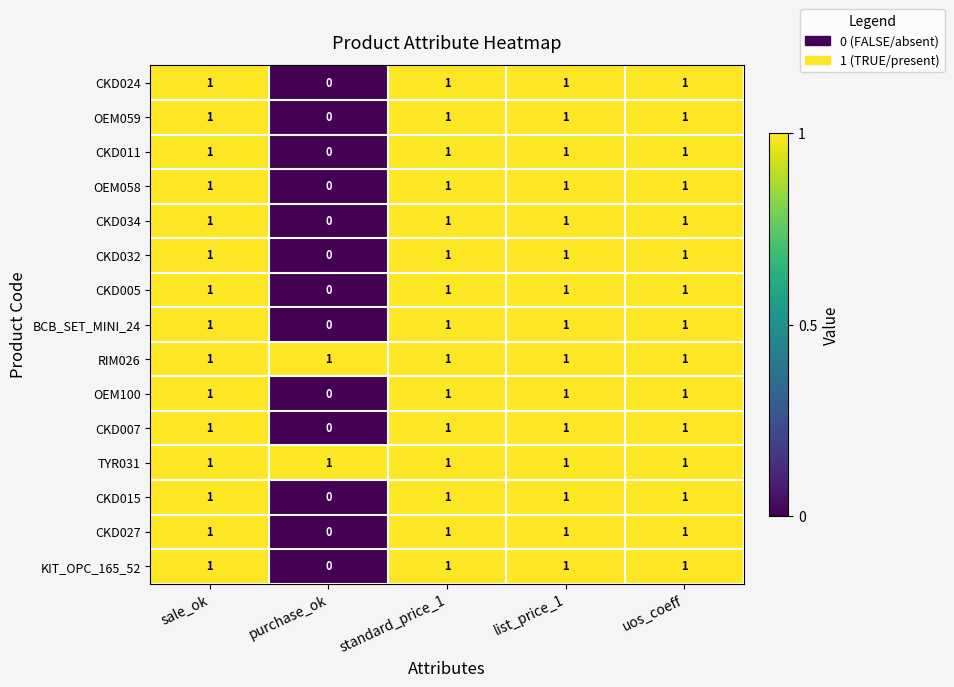

Is the value of CKD034 at uos_coeff greater than the value of OEM059 at purchase_ok?

Yes